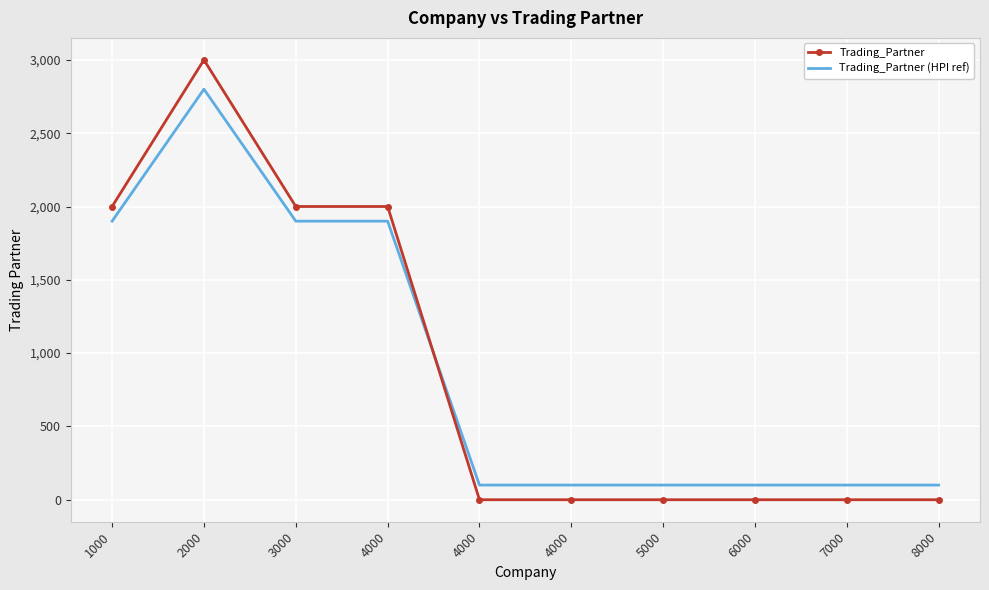

Which series has the widest spread of values?

Trading_Partner